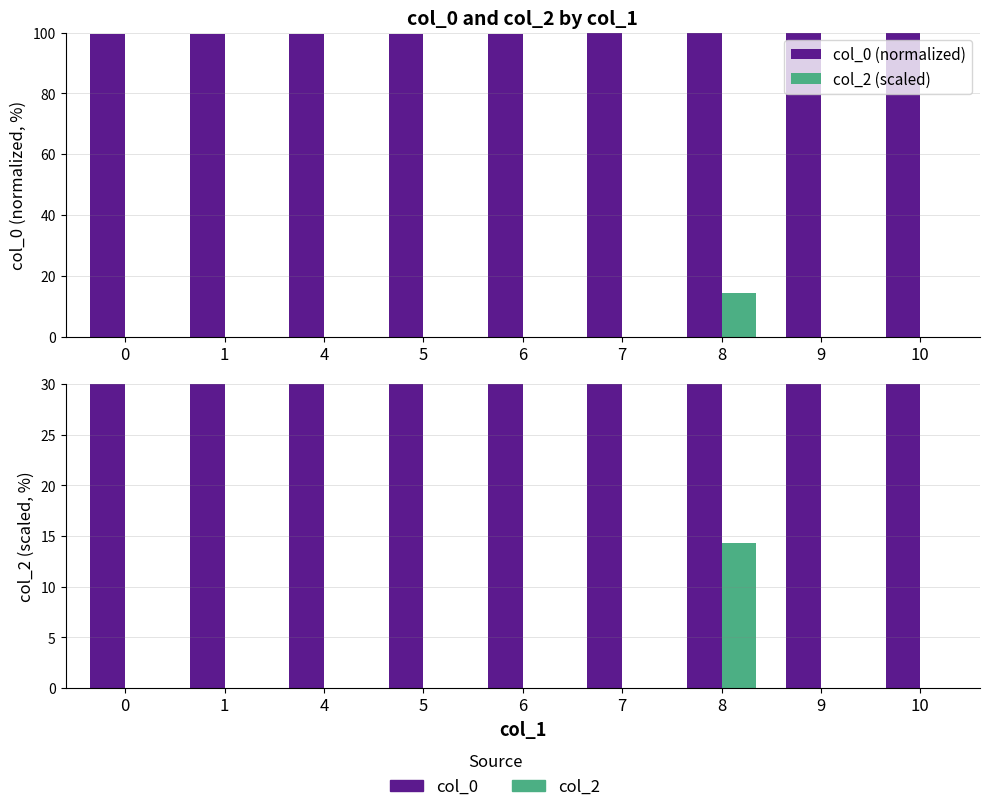

What is the sum of all col_0 (normalized) values?

897.7